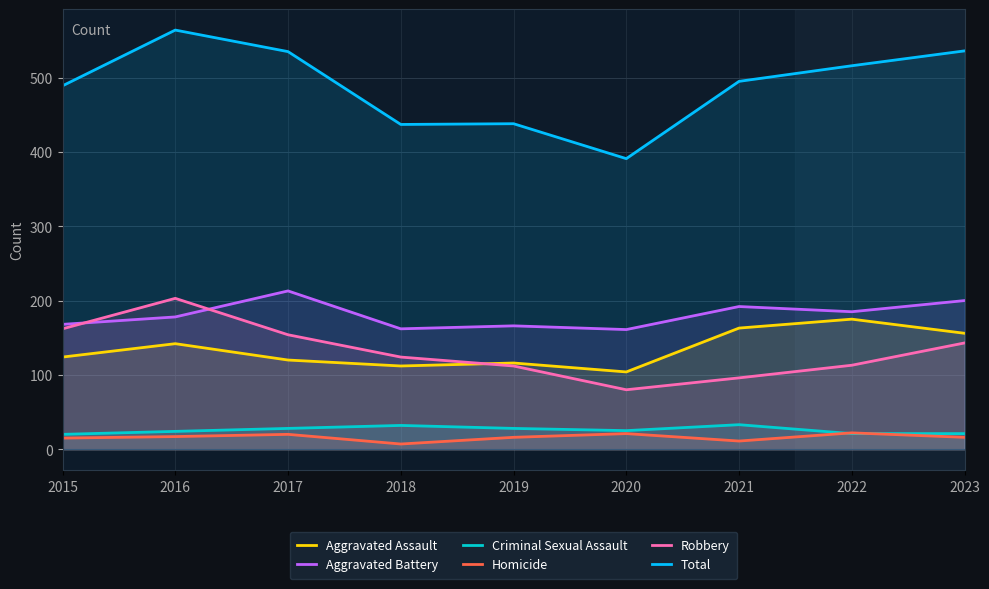

Reading left to right, list all the values displayed in this chart.

Aggravated Assault: 2015=124	2016=142	2017=120	2018=112	2019=116	2020=104	2021=163	2022=175	2023=156
Aggravated Battery: 2015=168	2016=178	2017=213	2018=162	2019=166	2020=161	2021=192	2022=185	2023=200
Criminal Sexual Assault: 2015=20	2016=24	2017=28	2018=32	2019=28	2020=25	2021=33	2022=21	2023=21
Homicide: 2015=15	2016=17	2017=20	2018=7	2019=16	2020=21	2021=11	2022=22	2023=16
Robbery: 2015=162	2016=203	2017=154	2018=124	2019=112	2020=80	2021=96	2022=113	2023=143
Total: 2015=489	2016=564	2017=535	2018=437	2019=438	2020=391	2021=495	2022=516	2023=536